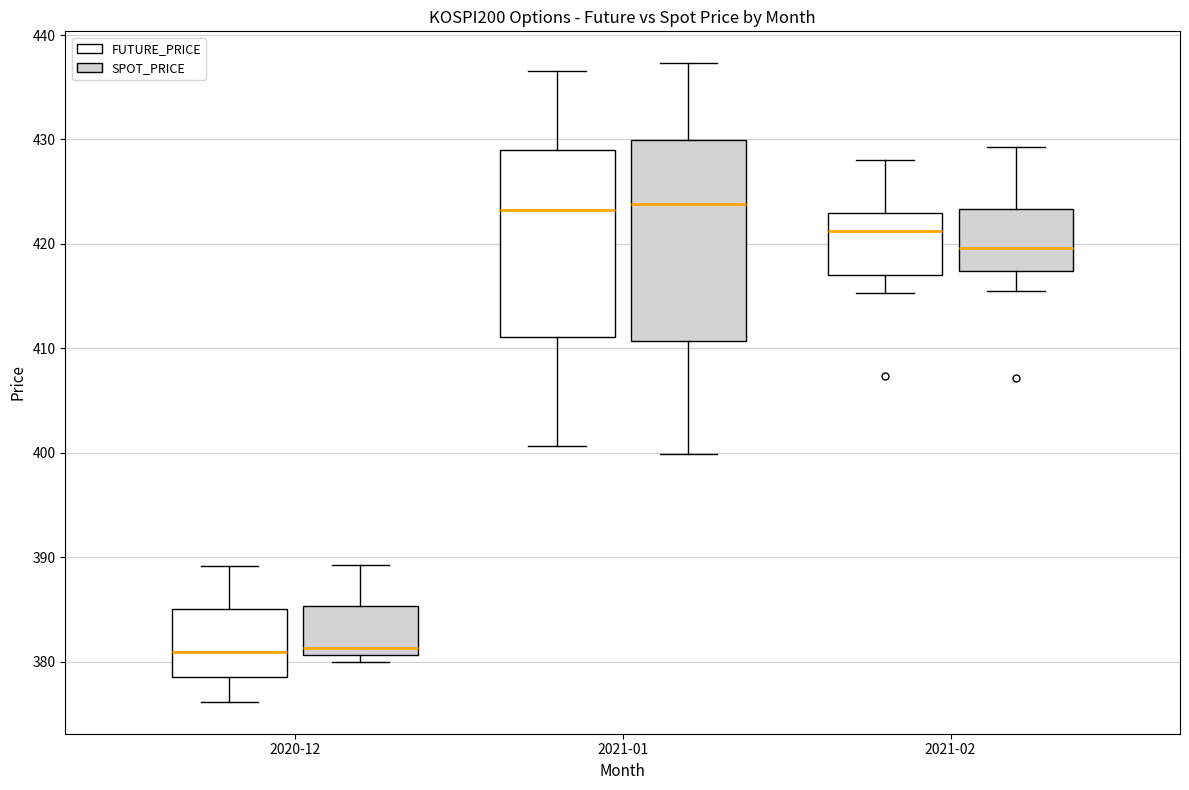

Where does the upper whisker of the box for 2020-12 (FUTURE_PRICE) end on the y-axis? The values are not printed on the chart, so give them approximately, as read against the axis.

389